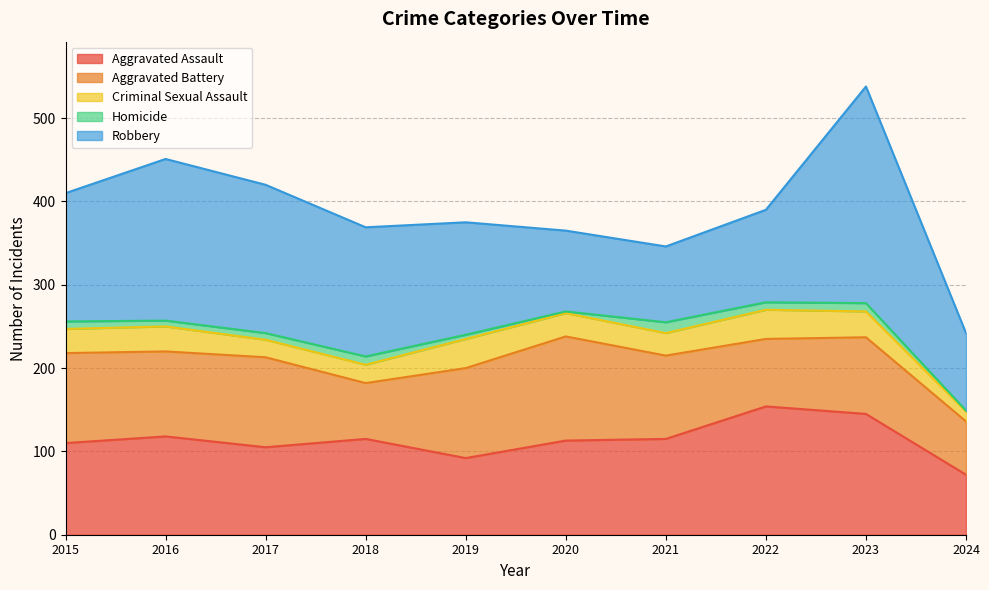

What is the value of the Homicide point at the 8th from the left?

9